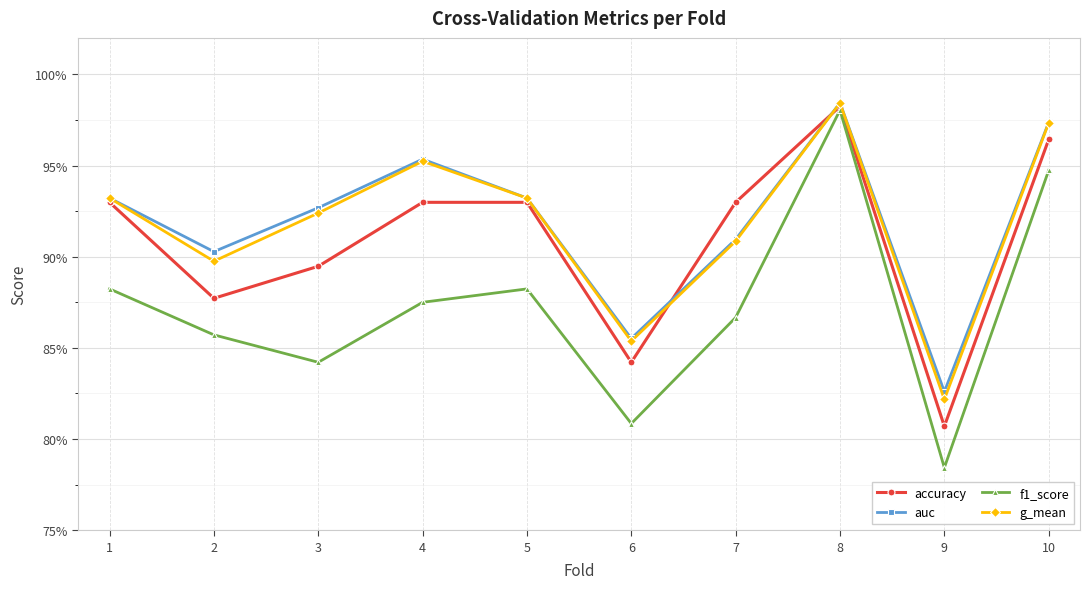

How many times do g_mean and accuracy cross each other?

2